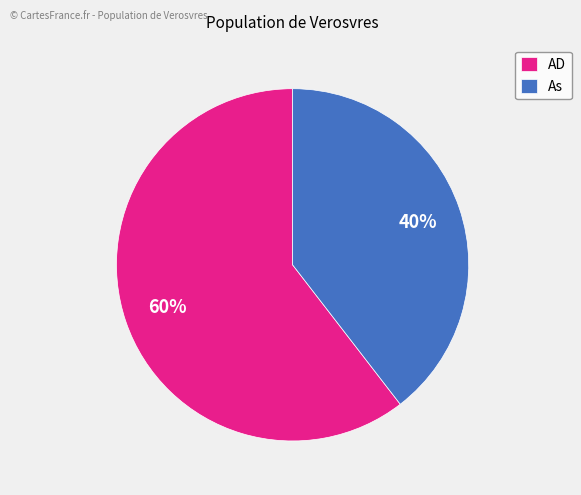

To the nearest percent, what is the average slice percentage?

50%